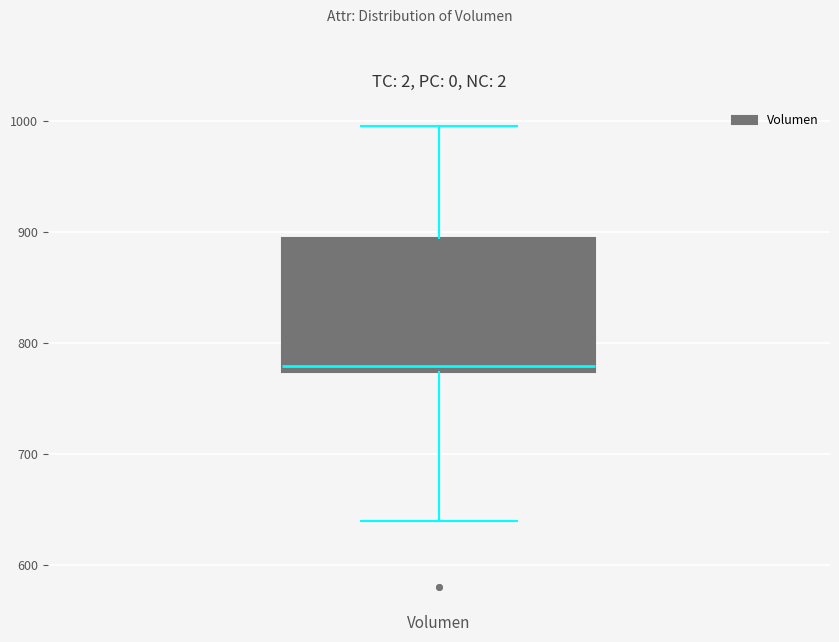

Transcribe this box plot: give where the median line is, the range the box spans, and where the two whiskers end, as read against the y-axis. The values are not printed on the chart, so give them approximately, as read against the axis.

median 780, box 770 to 890, whiskers 640 to 1000